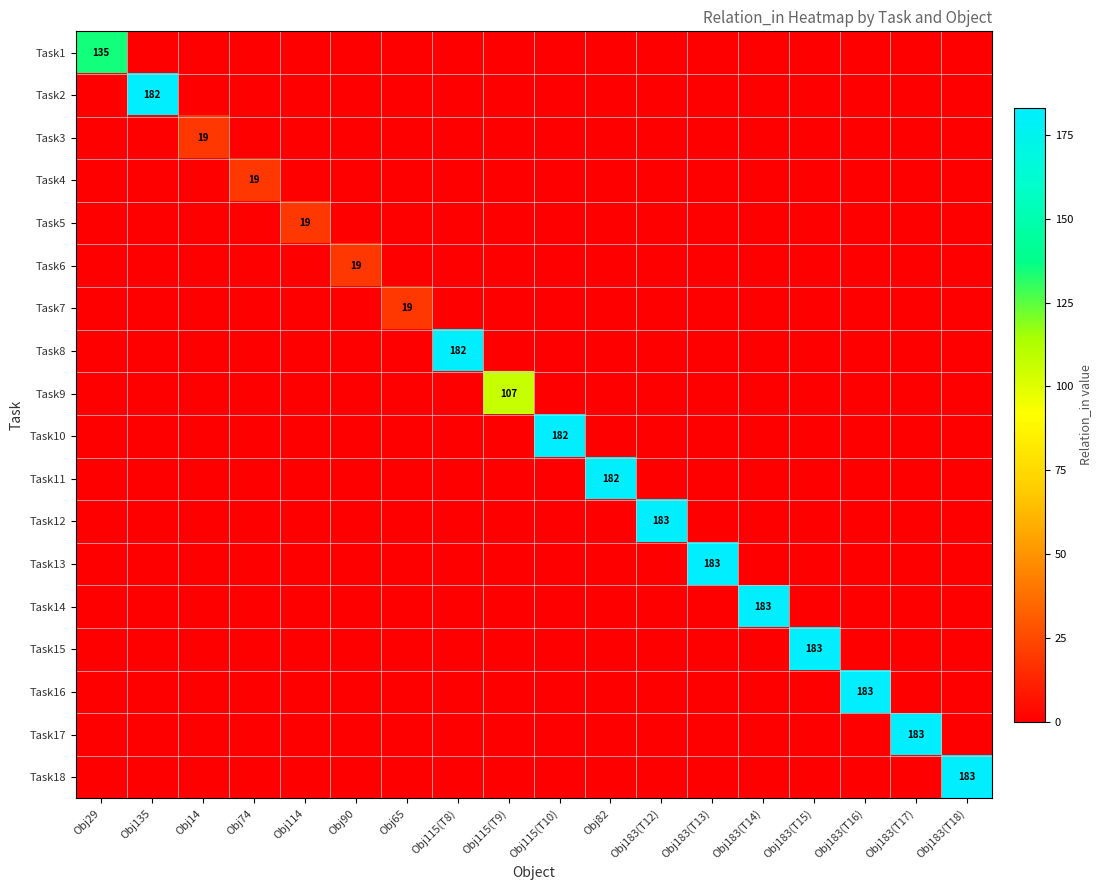

Between Obj183(T16) and Obj65, which is larger?

Obj183(T16)